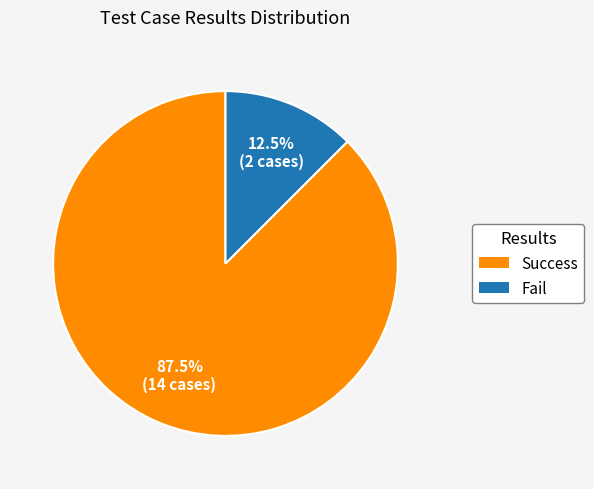

Which has a higher value, Fail or Success?

Success